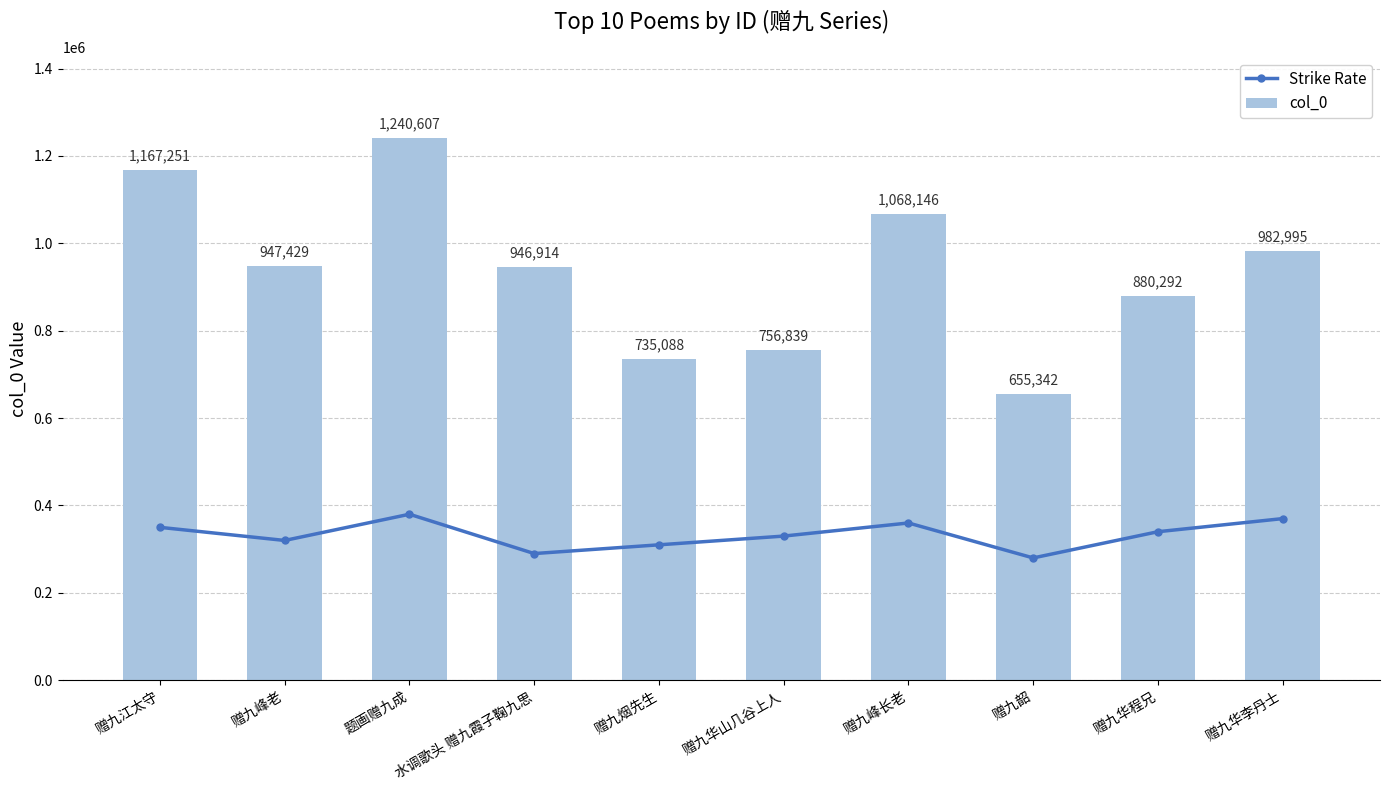

List the series in order of their peak value, highest first.

col_0, Strike Rate